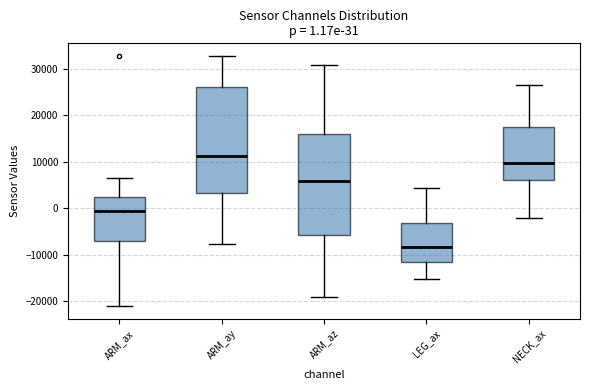

Which box has the highest median line?

ARM_ay